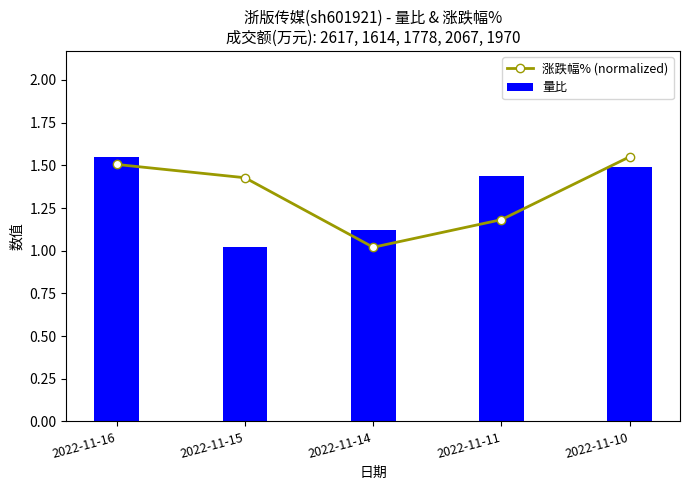

What is the total value across all series at 2022-11-14?

2.1